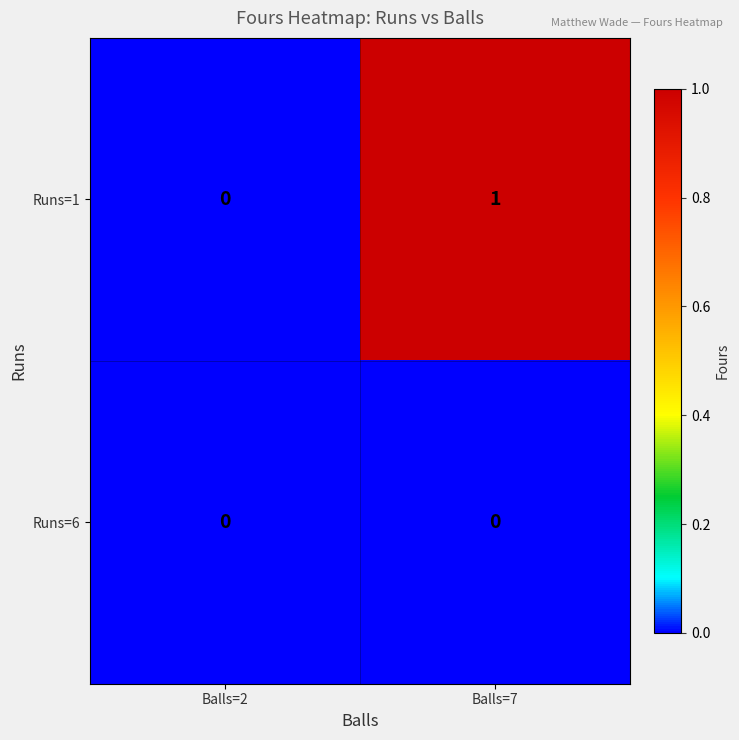

Which category has the highest value across all series?

Balls=7